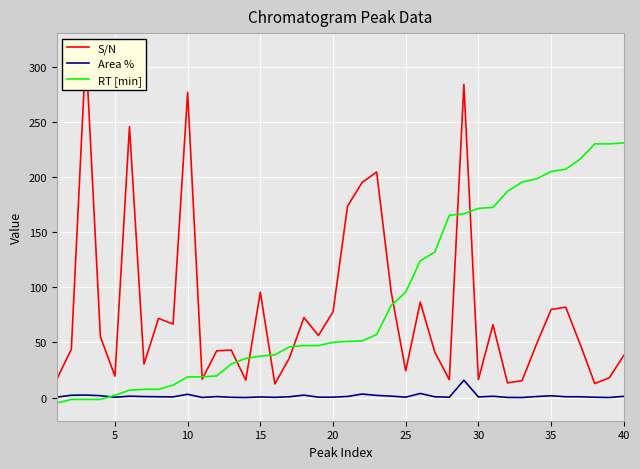

After their last crossing, which series has the higher values: RT [min] or Area %?

RT [min]